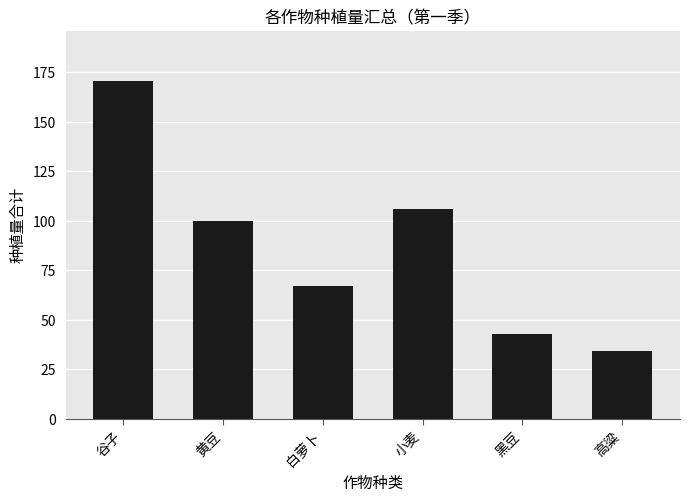

List the labels in order of value, smallest first.

高粱, 黑豆, 白萝卜, 黄豆, 小麦, 谷子